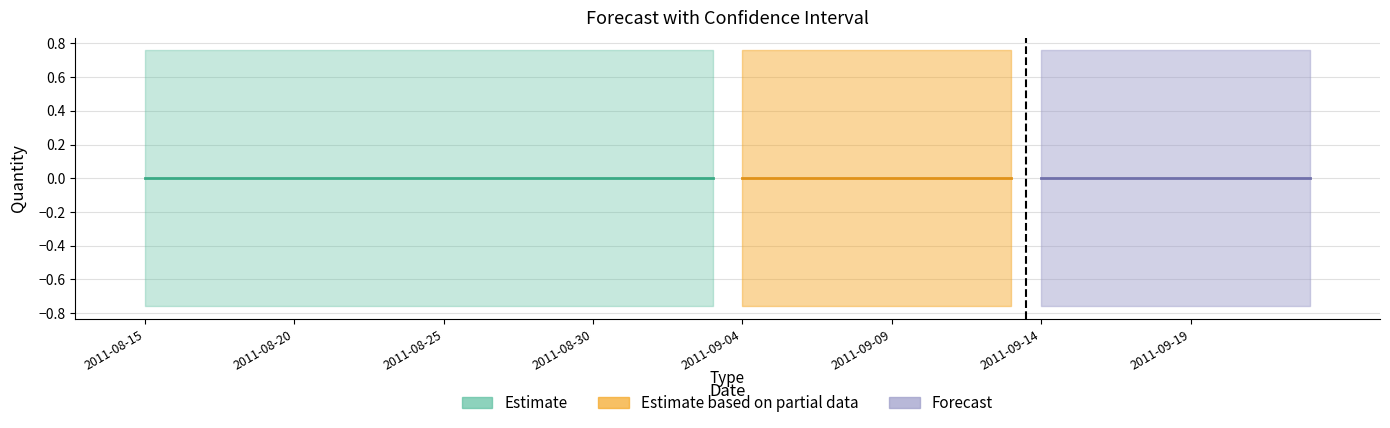

Reading left to right, what are all the values shown in this chart?

Actual: 0.0	0.0	0.0	0.0	0.0	0.0	0.0	0.0	0.0	0.0	0.0	0.0	0.0	0.0	0.0	0.0	0.0	0.0	0.0	0.0	0.0	0.0	0.0	0.0	0.0	0.0	0.0	0.0	0.0	0.0	0.0	0.0	0.0	0.0	0.0	0.0	0.0	0.0	0.0	0.0
Forecasted_Quantity: 0.0	0.0	0.0	0.0	0.0	0.0	0.0	0.0	0.0	0.0	0.0	0.0	0.0	0.0	0.0	0.0	0.0	0.0	0.0	0.0	0.0	0.0	0.0	0.0	0.0	0.0	0.0	0.0	0.0	0.0	0.0	0.0	0.0	0.0	0.0	0.0	0.0	0.0	0.0	0.0
Upper_Bound: 0.8	0.8	0.8	0.8	0.8	0.8	0.8	0.8	0.8	0.8	0.8	0.8	0.8	0.8	0.8	0.8	0.8	0.8	0.8	0.8	0.8	0.8	0.8	0.8	0.8	0.8	0.8	0.8	0.8	0.8	0.8	0.8	0.8	0.8	0.8	0.8	0.8	0.8	0.8	0.8
Lower_Bound: -0.8	-0.8	-0.8	-0.8	-0.8	-0.8	-0.8	-0.8	-0.8	-0.8	-0.8	-0.8	-0.8	-0.8	-0.8	-0.8	-0.8	-0.8	-0.8	-0.8	-0.8	-0.8	-0.8	-0.8	-0.8	-0.8	-0.8	-0.8	-0.8	-0.8	-0.8	-0.8	-0.8	-0.8	-0.8	-0.8	-0.8	-0.8	-0.8	-0.8